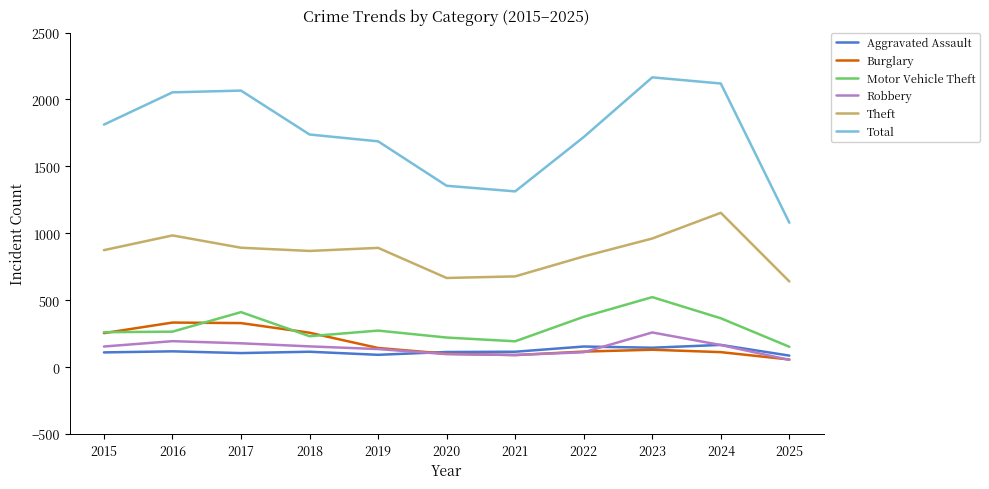

True or false: Motor Vehicle Theft and Robbery intersect in this chart.

False